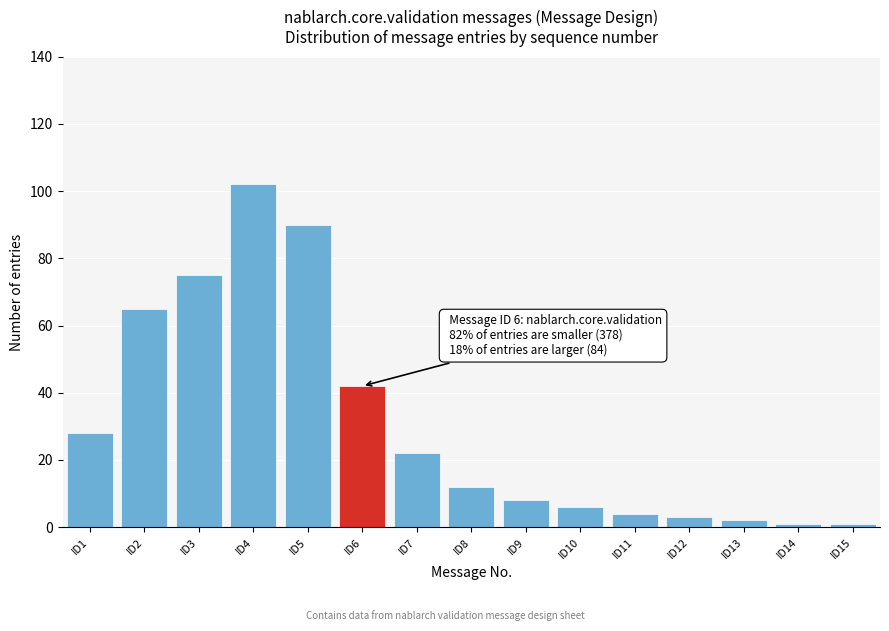

Reading left to right, list all the values displayed in this chart.

ID1=28	ID2=65	ID3=75	ID4=102	ID5=90	ID6=42	ID7=22	ID8=12	ID9=8	ID10=6	ID11=4	ID12=3	ID13=2	ID14=1	ID15=1